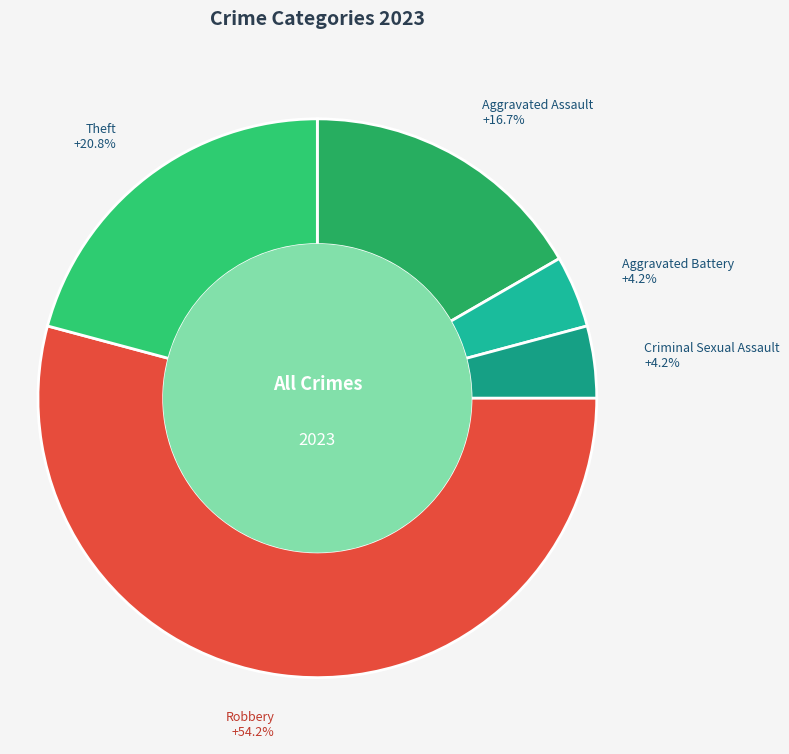

Is it true that Aggravated Battery is 17% of the pie?

False